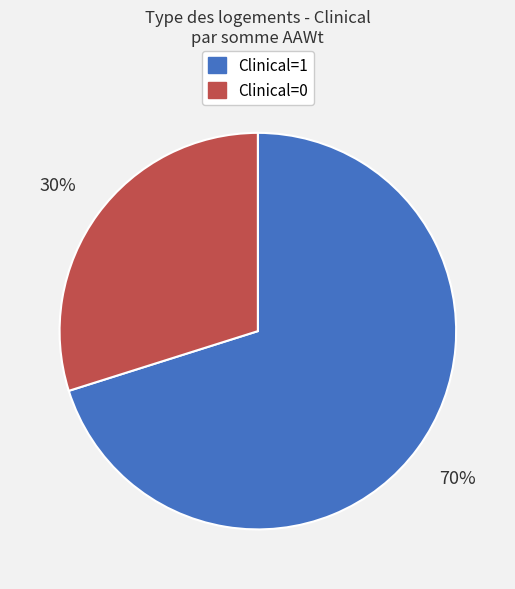

The Clinical=1 slice represents 55% of the pie. True or false?

False